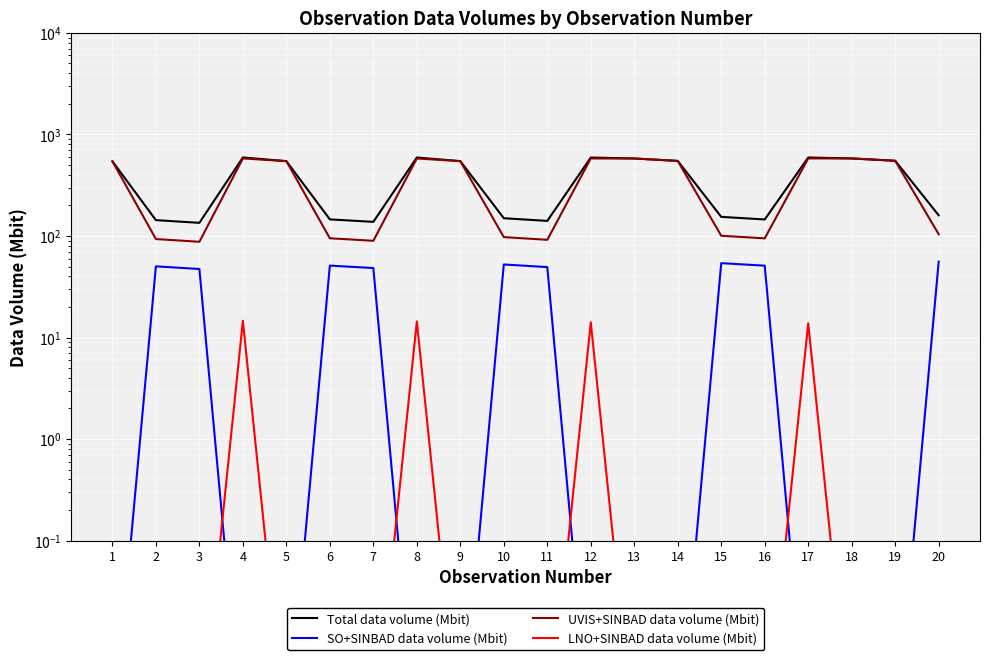

At which label does Total data volume (Mbit) first exceed 545?

4